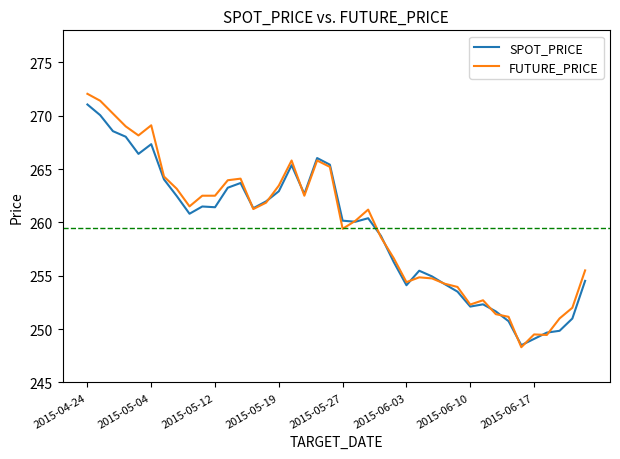

What is the minimum value for SPOT_PRICE?

248.5